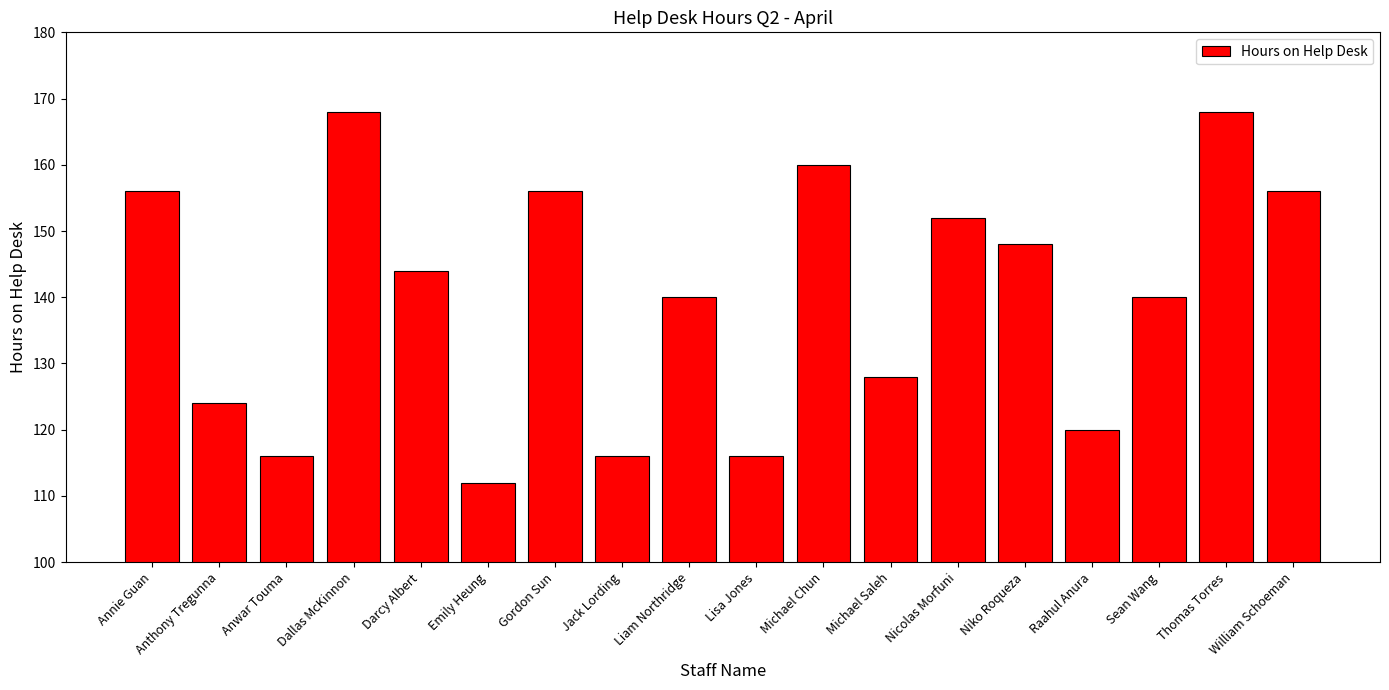

What is the approximate value at Sean Wang?

140